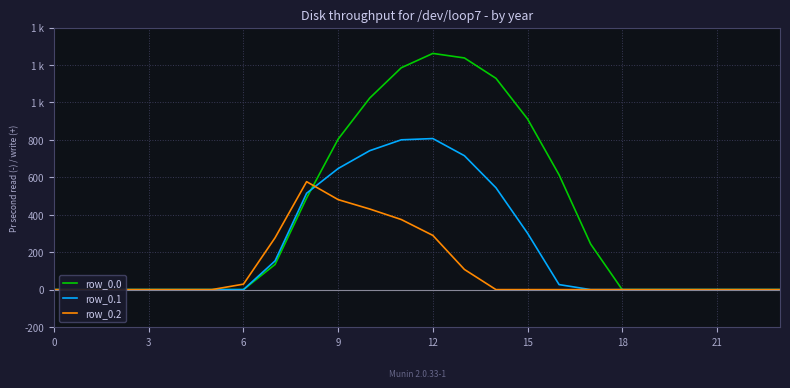

What is the label of the 13th point from the right?

11